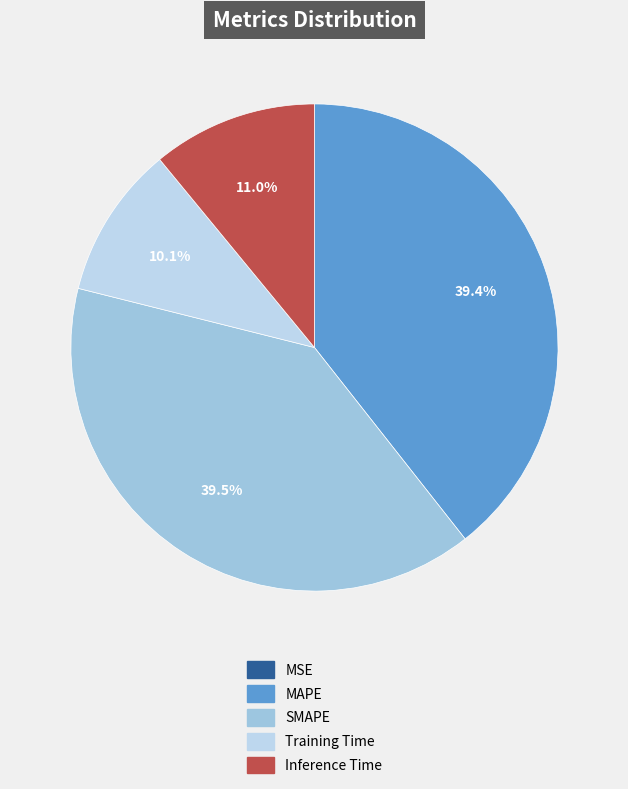

The MSE slice represents 0% of the pie. True or false?

True